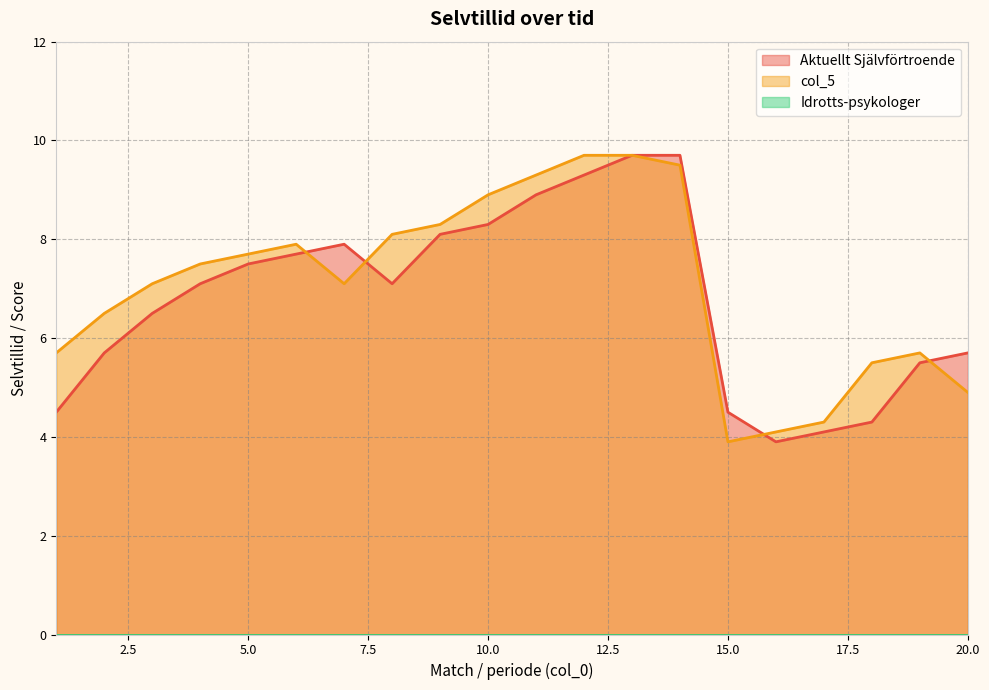

True or false: Aktuellt Självförtroende has a value of 12.3 at 5.

False